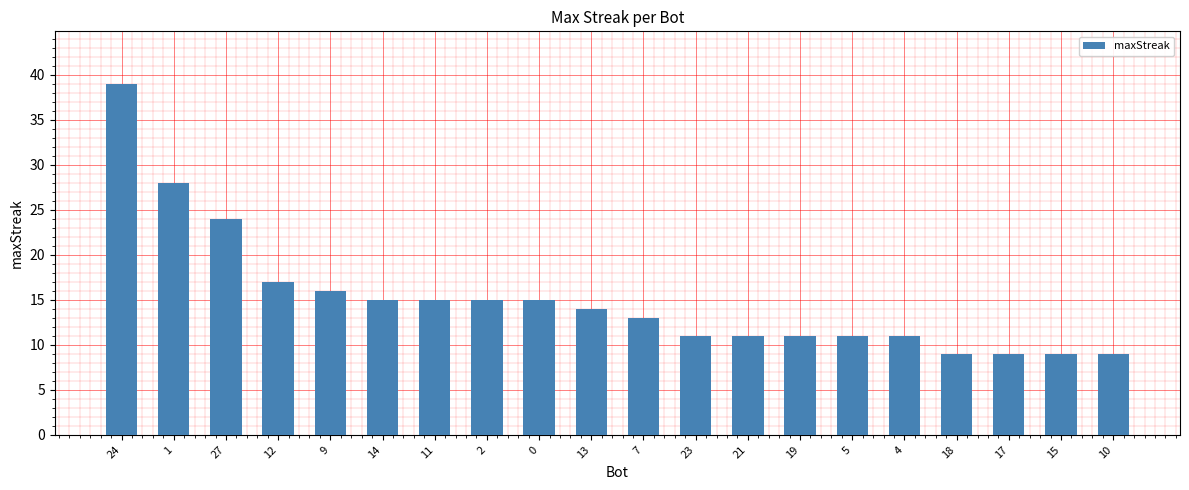

What is the greatest value displayed?

39